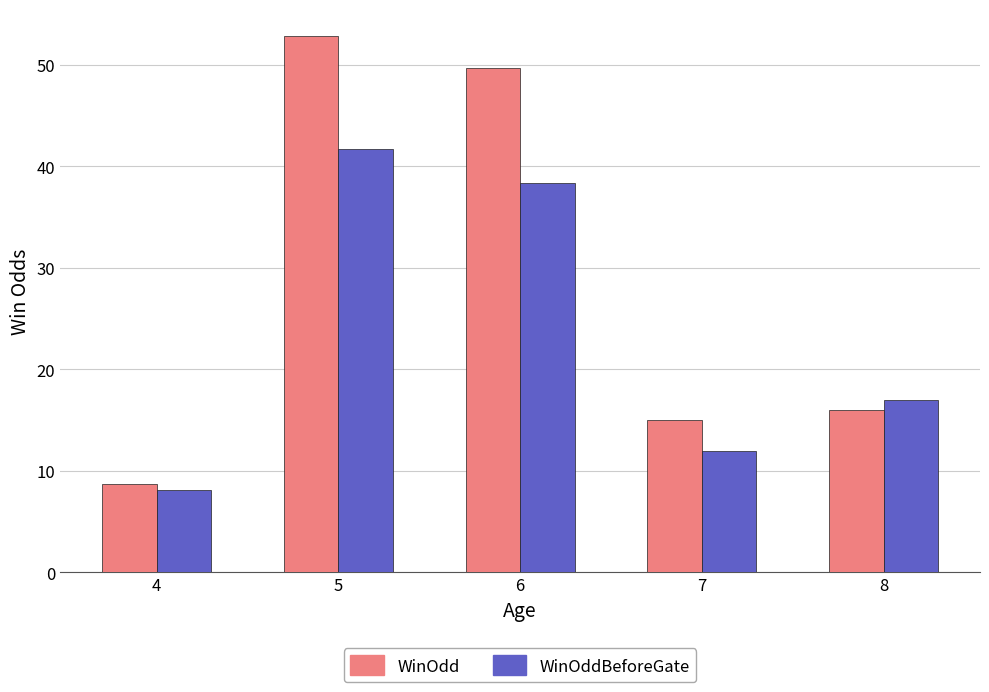

How many categories are shown in the chart?

5